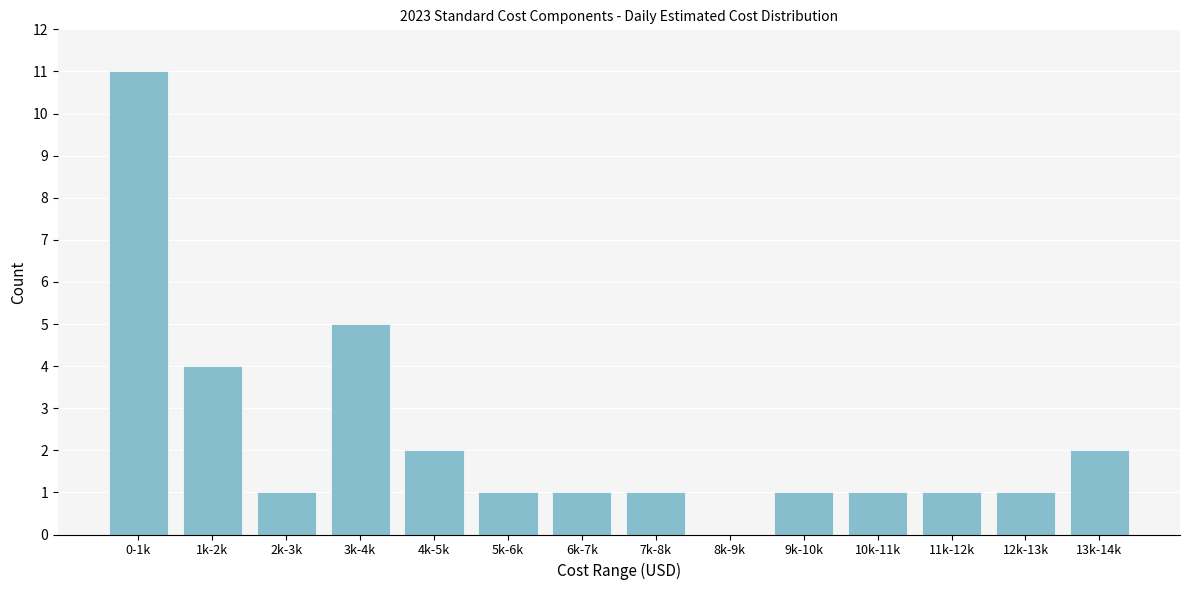

Reading right to left, transcribe all the data shown in this chart.

13k-14k=2	12k-13k=1	11k-12k=1	10k-11k=1	9k-10k=1	8k-9k=0	7k-8k=1	6k-7k=1	5k-6k=1	4k-5k=2	3k-4k=5	2k-3k=1	1k-2k=4	0-1k=11